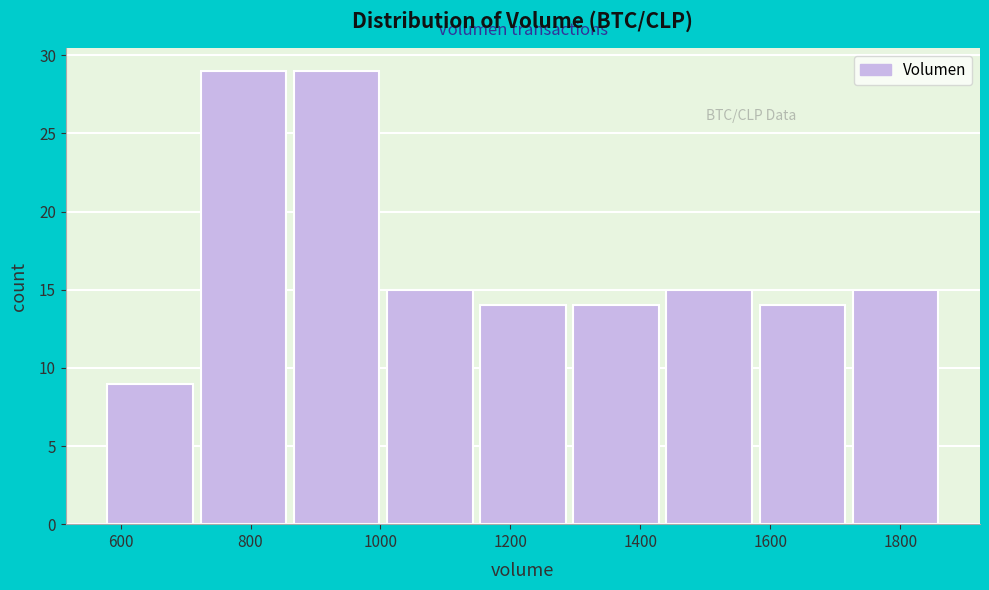

Reading left to right, list every bar in this chart as the range it spans on the x-axis followed by its height. Neither the bar edges nor the heights are printed on the chart, so give them approximately, as read against the axes.

580 to 720: 9
720 to 860: 29
860 to 1000: 29
1000 to 1160: 15
1160 to 1300: 14
1300 to 1440: 14
1440 to 1580: 15
1580 to 1720: 14
1720 to 1880: 15